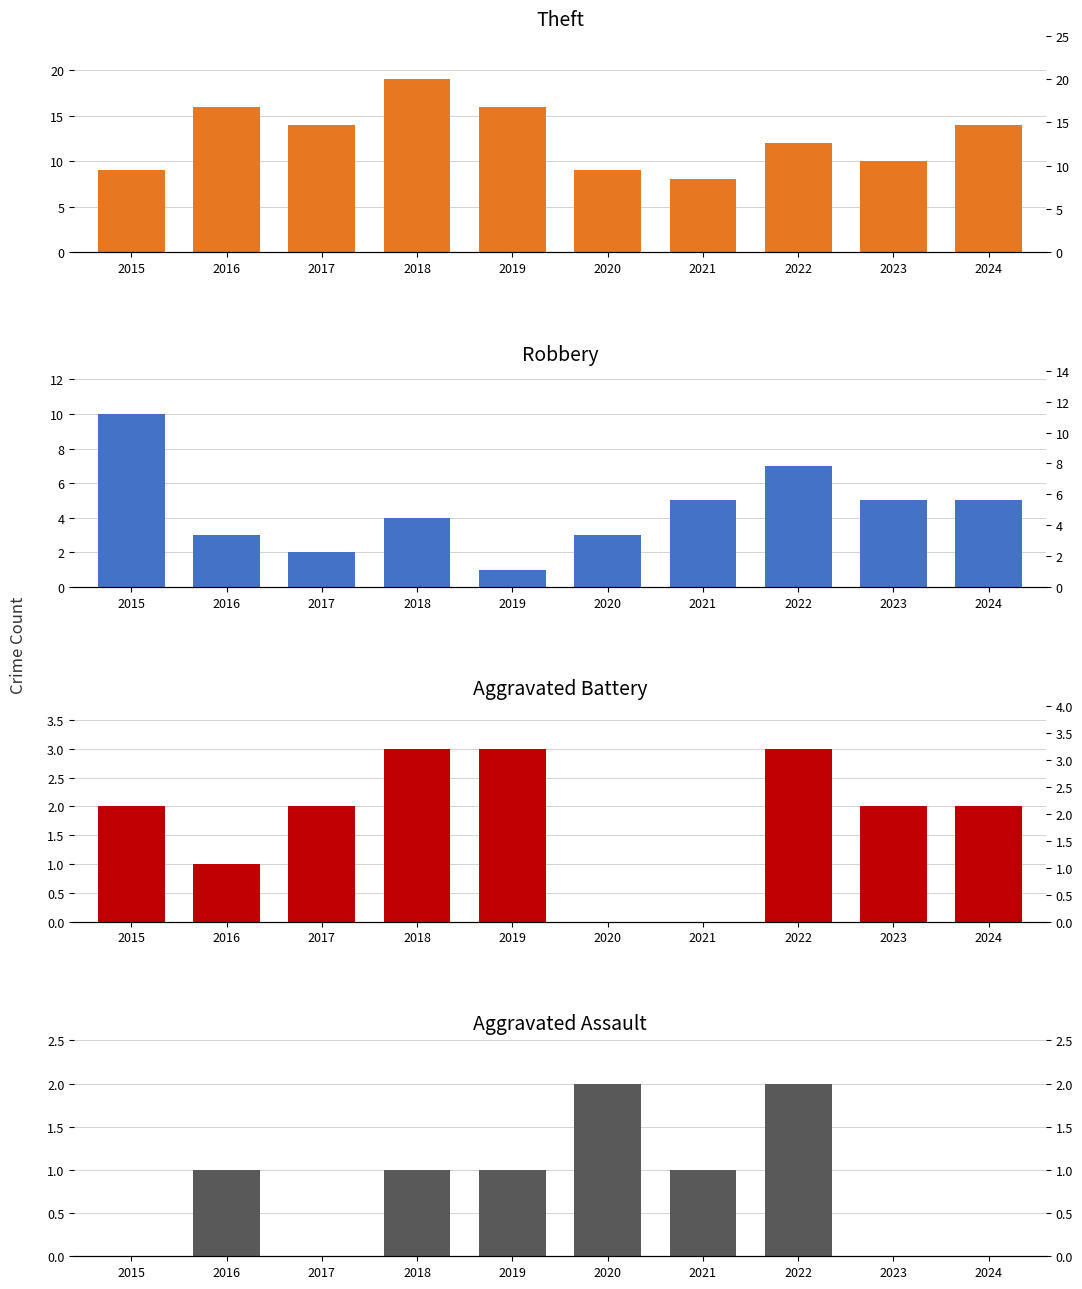

What is the total value across all series at 2016?

21